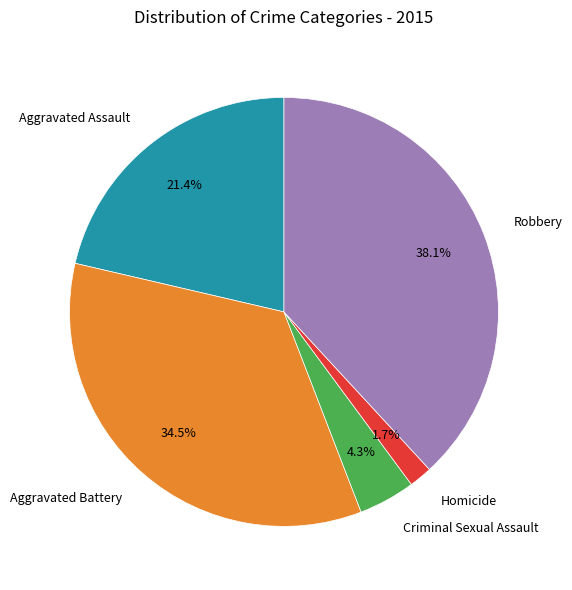

Count the number of slices in the pie.

5